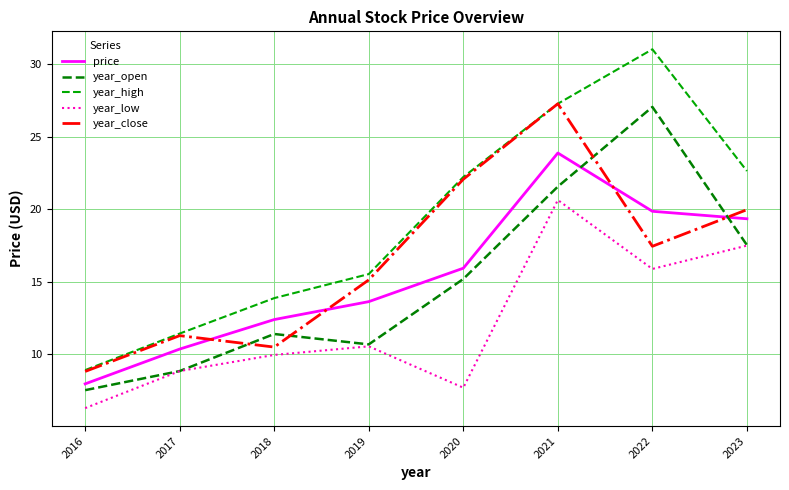

Which category has the highest value across all series?

2022